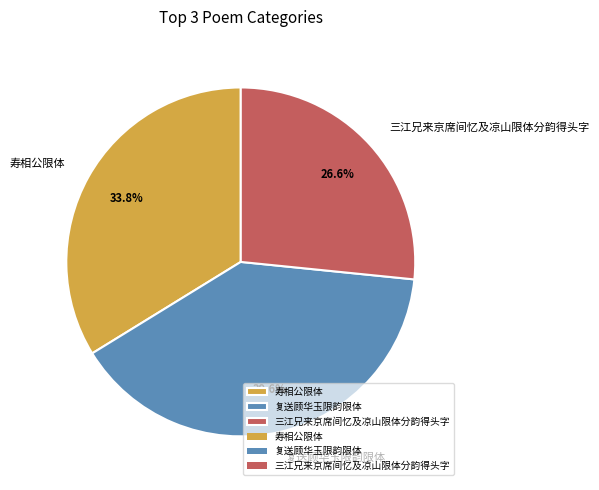

To the nearest percent, what is the difference between the 复送顾华玉限韵限体 and 三江兄来京席间忆及凉山限体分韵得头字 slice percentages?

13%